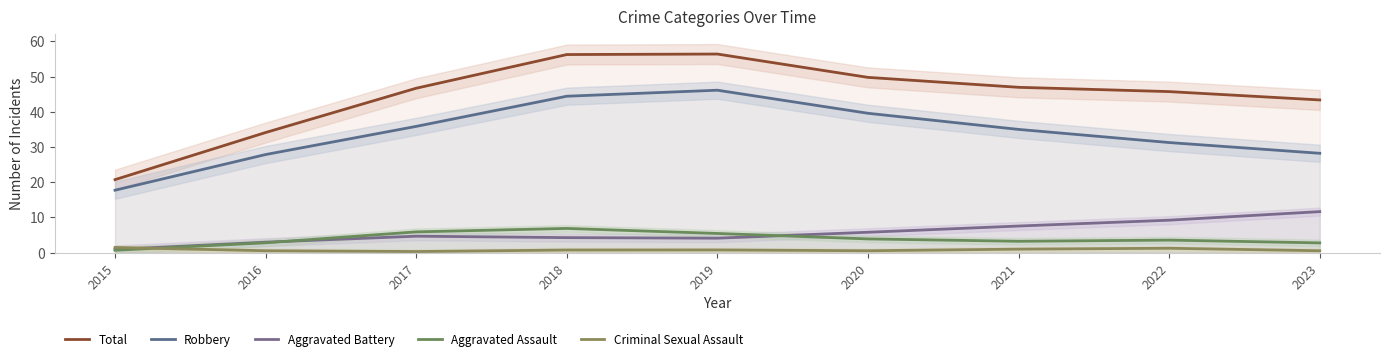

Reading left to right, list all the values displayed in this chart.

Total: 2015=20.7	2016=34.1	2017=46.7	2018=56.3	2019=56.4	2020=49.8	2021=47.0	2022=45.7	2023=43.4
Robbery: 2015=17.7	2016=27.9	2017=35.9	2018=44.4	2019=46.1	2020=39.6	2021=35.0	2022=31.3	2023=28.2
Aggravated Battery: 2015=0.9	2016=3.0	2017=4.7	2018=4.3	2019=4.1	2020=5.8	2021=7.5	2022=9.2	2023=11.6
Aggravated Assault: 2015=0.7	2016=2.8	2017=5.9	2018=6.9	2019=5.4	2020=3.9	2021=3.2	2022=3.5	2023=2.8
Criminal Sexual Assault: 2015=1.5	2016=0.5	2017=0.3	2018=0.7	2019=0.7	2020=0.5	2021=1.0	2022=1.2	2023=0.5